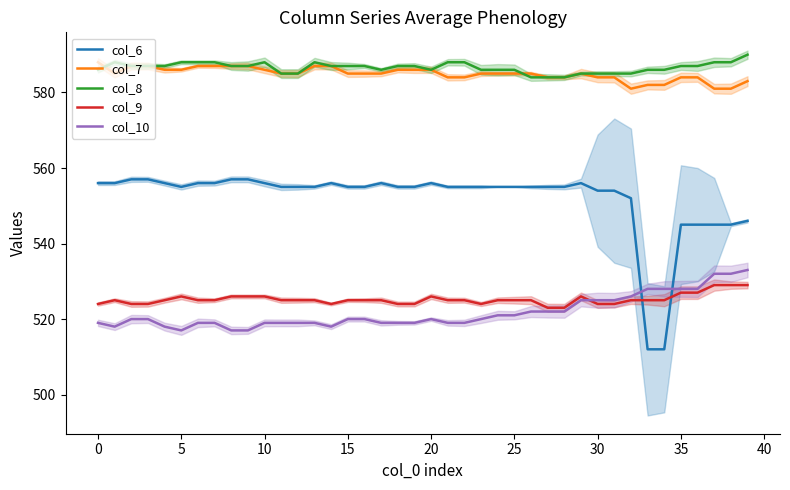

At which category is the sum across all series the highest?

39